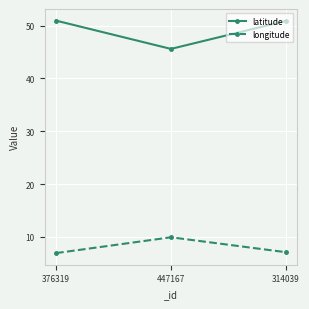

Which series has the largest total across all categories?

latitude